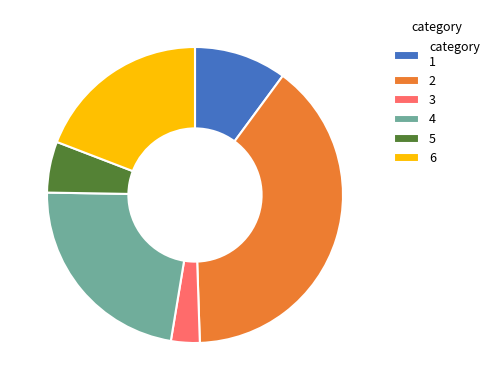

Does 4 represent more than half of the total?

No